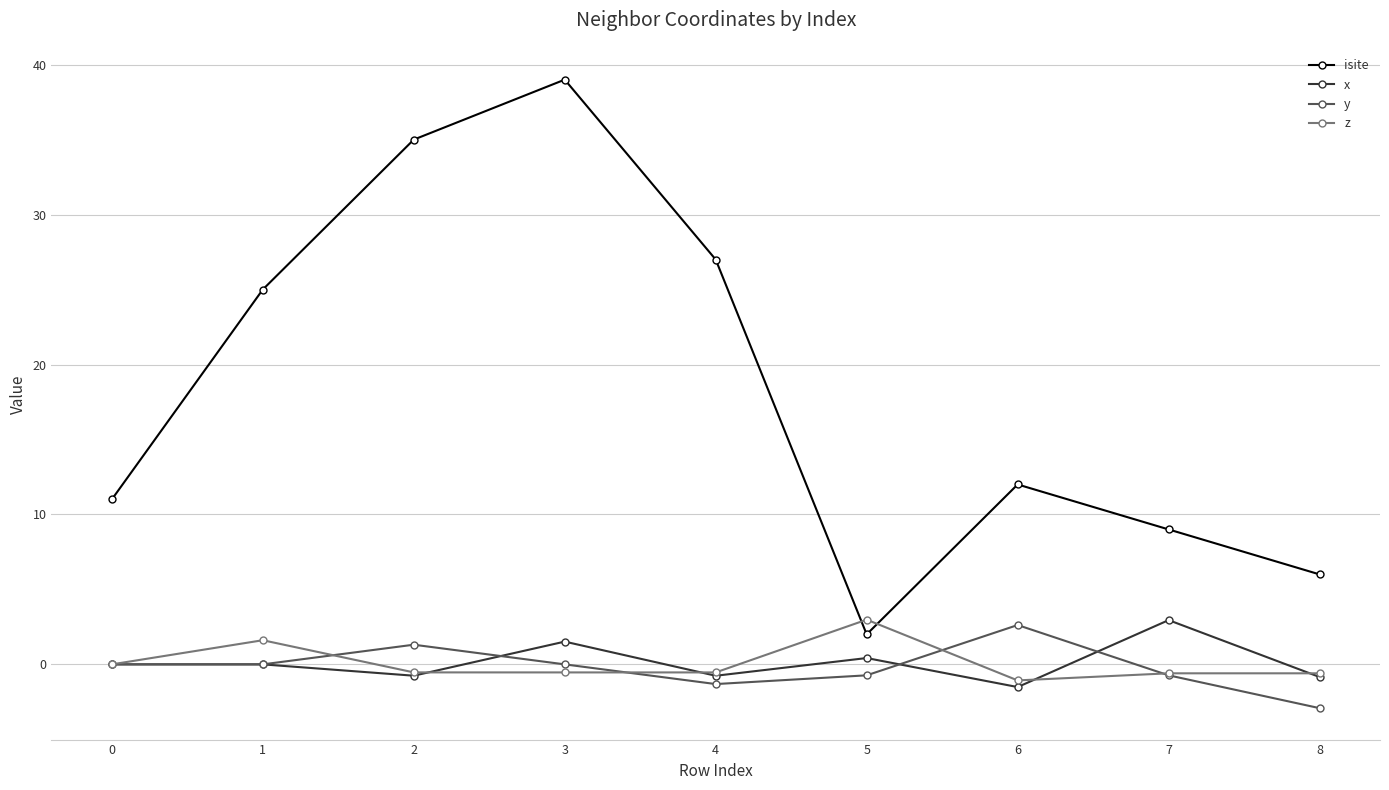

What is the total value across all series at 6?

12.0